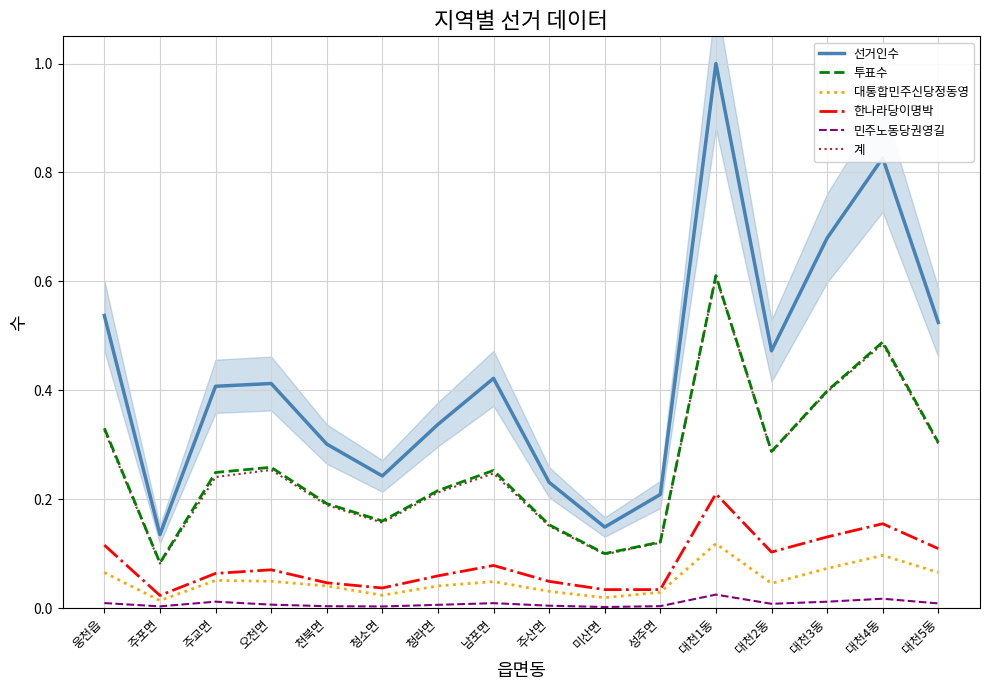

What is the value of the 한나라당이명박 point at the 15th from the left?

0.2